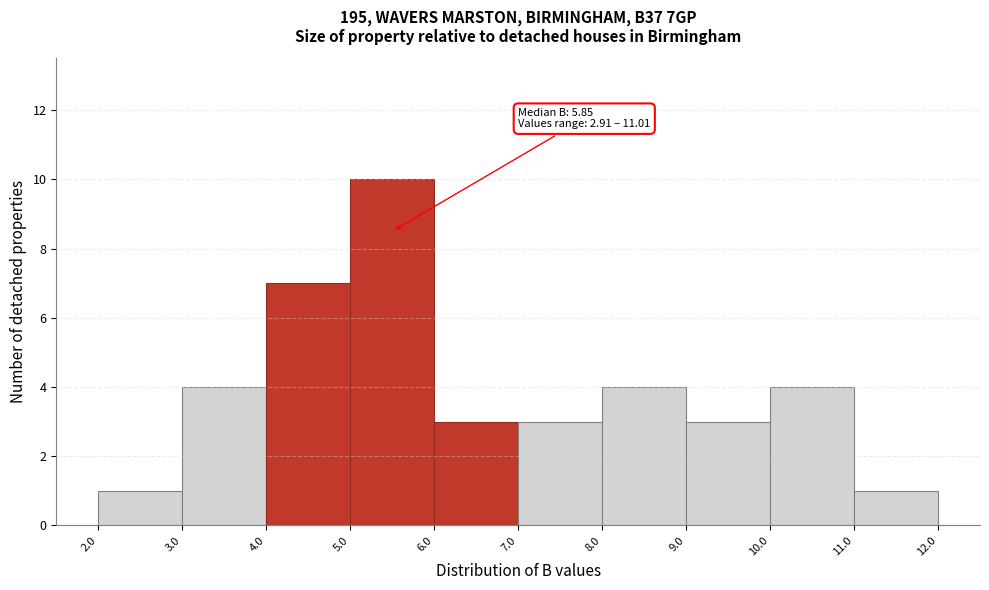

Which range on the x-axis has the tallest bar?

5.0 to 6.0